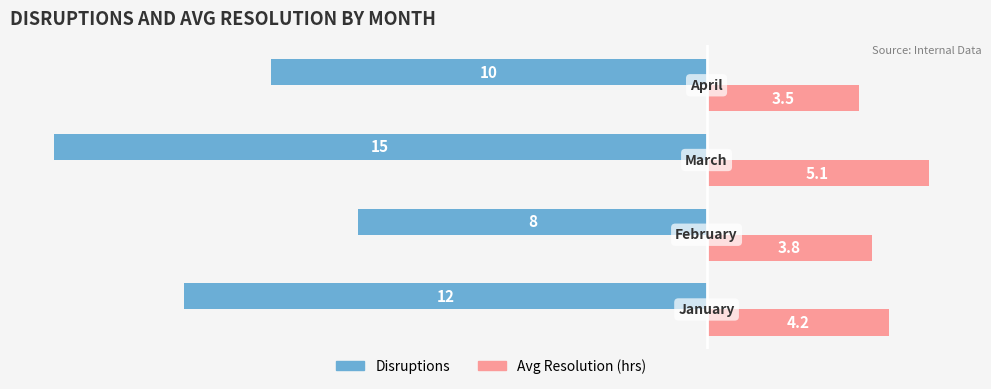

What is the difference between the maximum and minimum values in the Disruptions series?

7.0